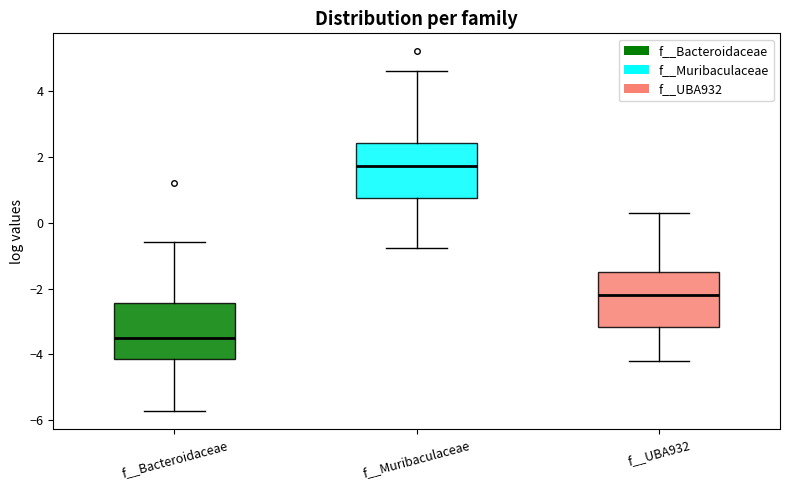

Which box's median line is the lowest?

f__Bacteroidaceae